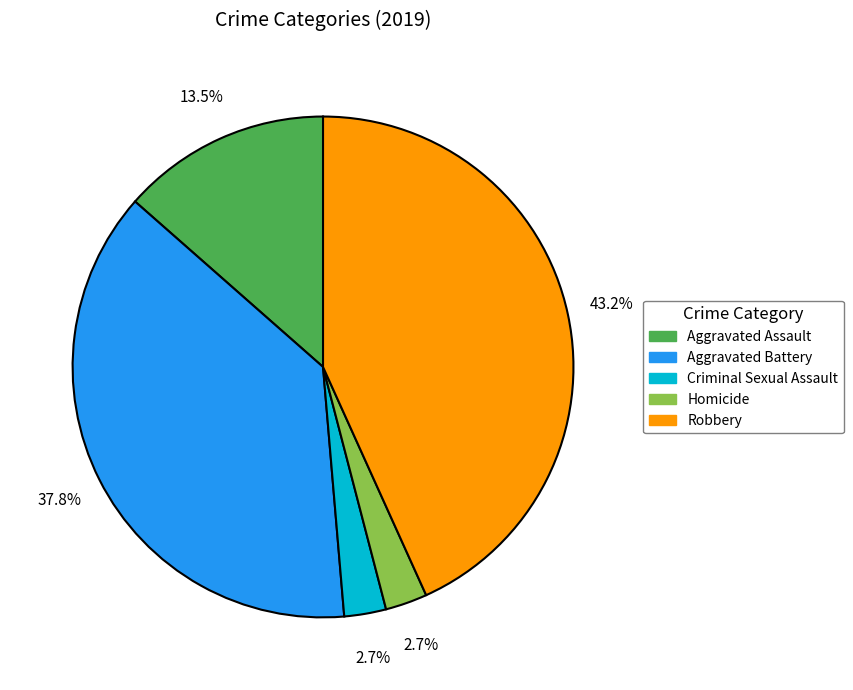

Is Aggravated Assault the majority of the pie?

No